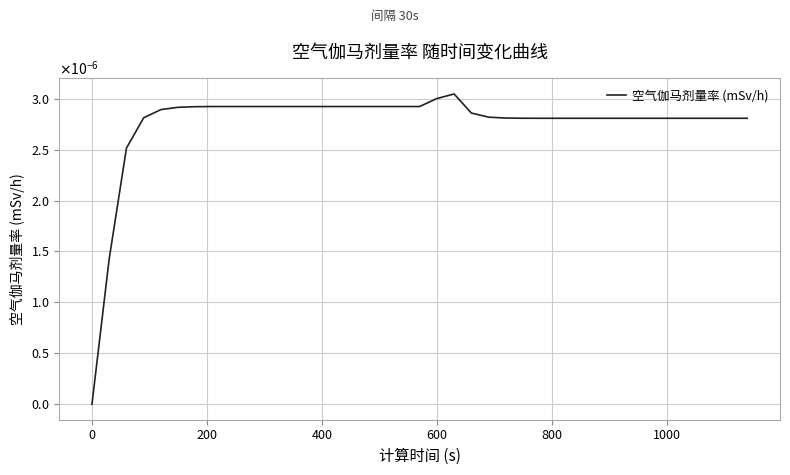

Does the chart display data point markers on the line(s)?

No